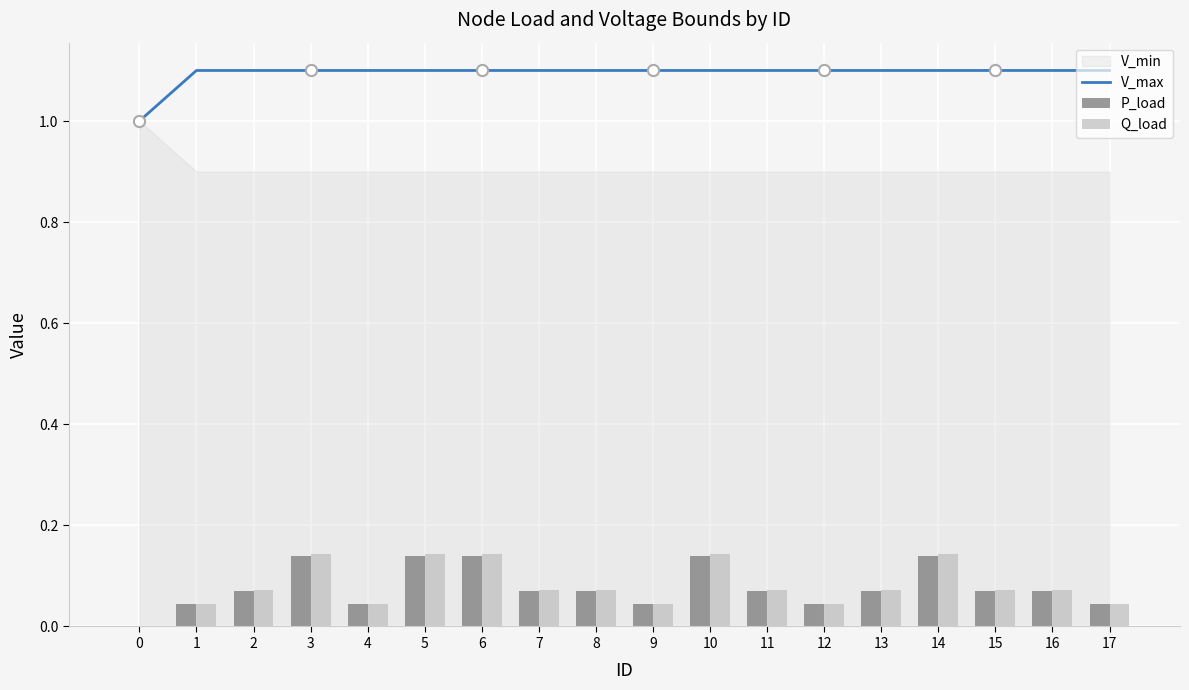

At which category is the sum across all series the highest?

3